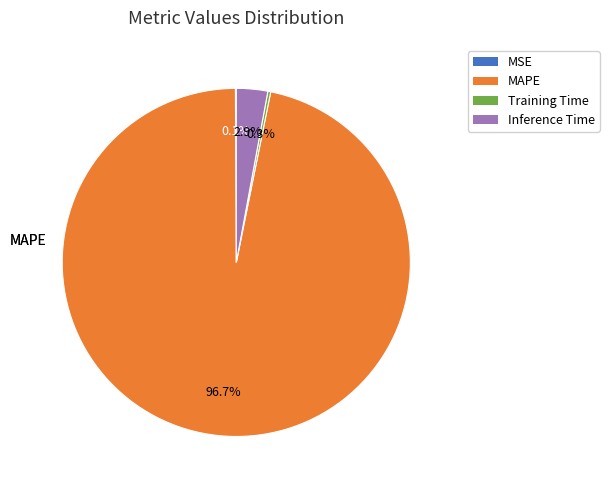

Which category has the biggest portion of the pie?

MAPE